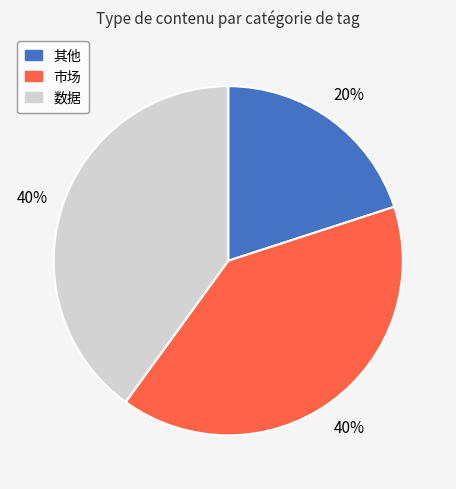

Does any single category account for the majority?

No